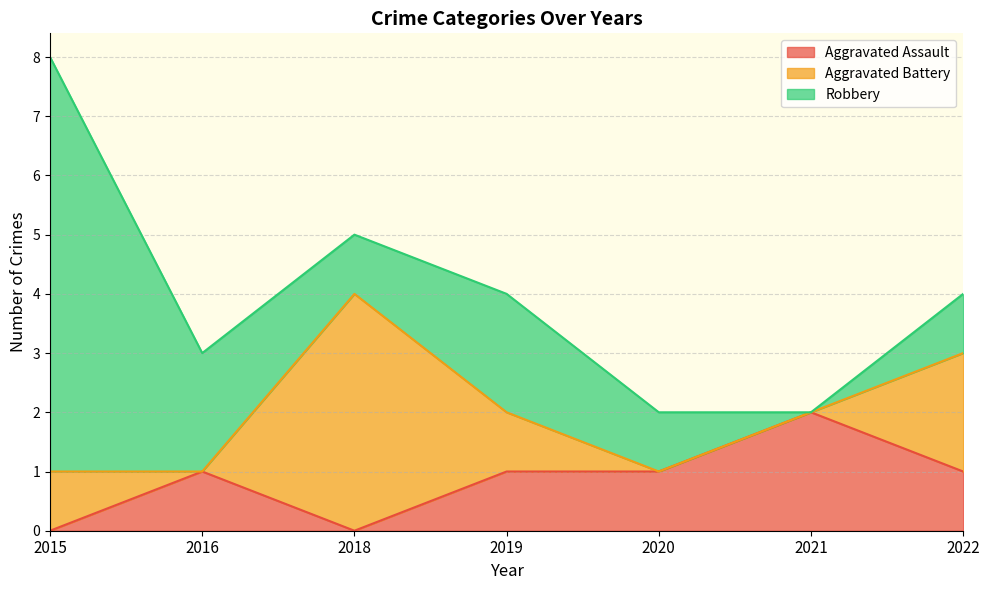

Where is Aggravated Assault nearest to the value 1?

2016